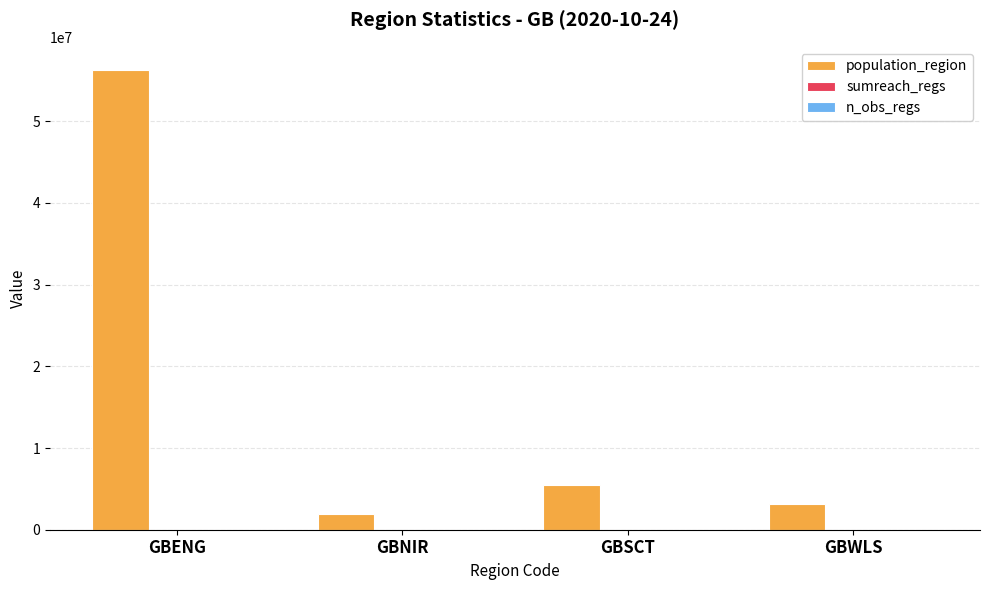

At which category is the sum across all series the highest?

GBENG